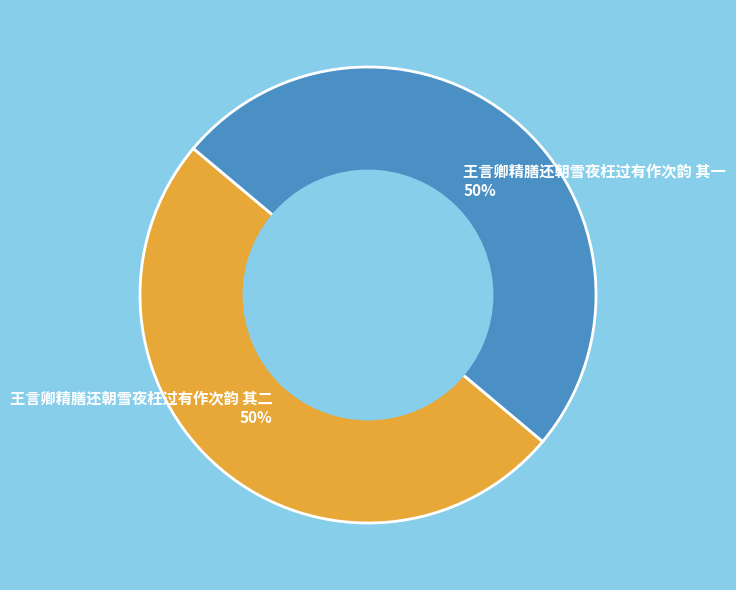

To the nearest percent, what is the combined percentage of 王言卿精膳还朝雪夜枉过有作次韵 其二 and 王言卿精膳还朝雪夜枉过有作次韵 其一?

100%